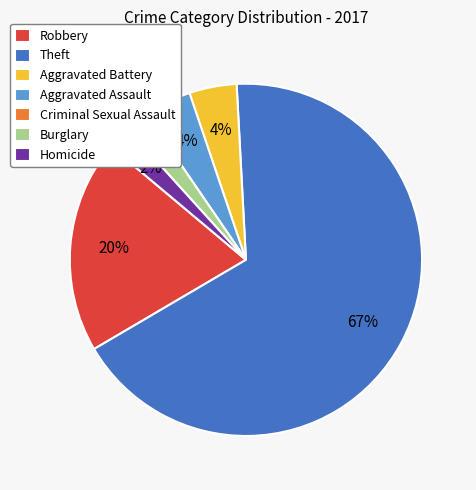

Is the sum of Robbery and Burglary greater than half?

No